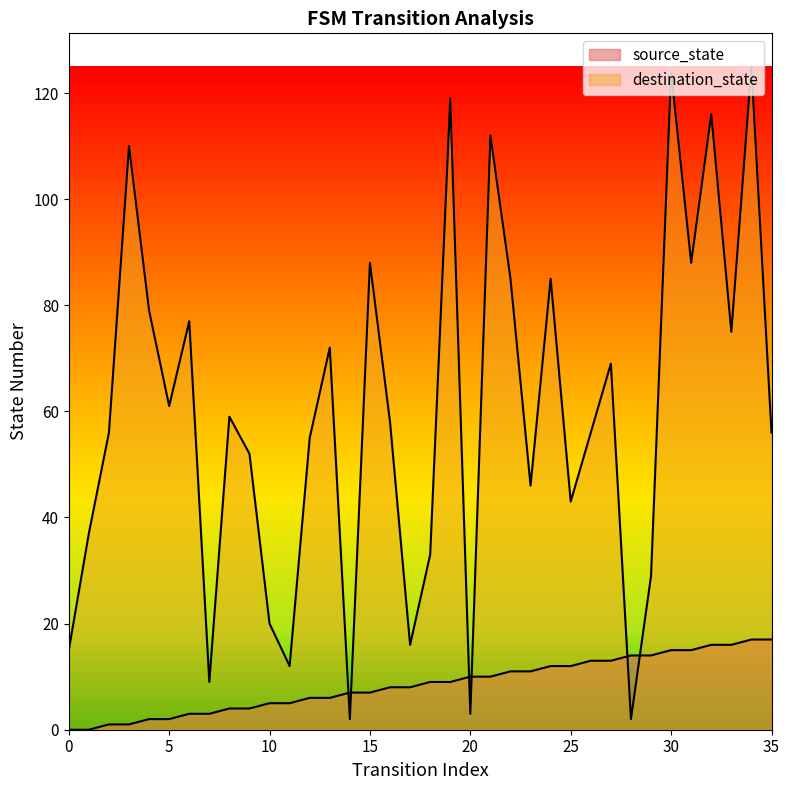

True or false: destination_state and source_state cross at least once.

True